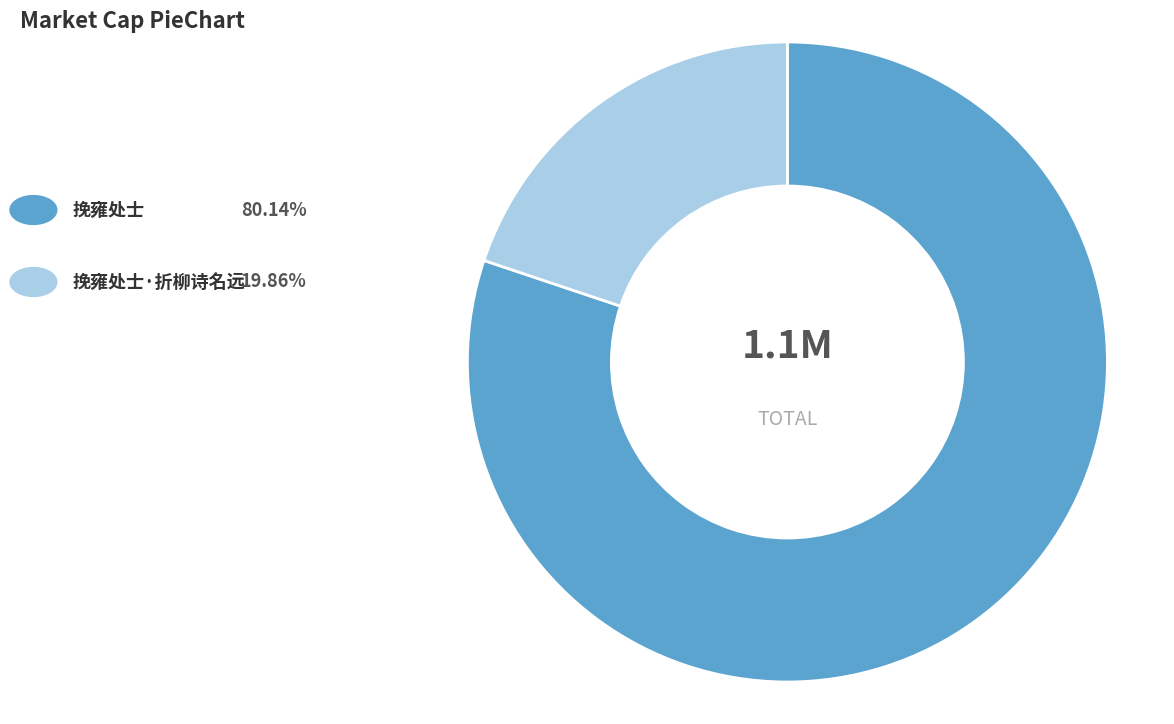

Is there any slice that represents more than half of the pie?

Yes